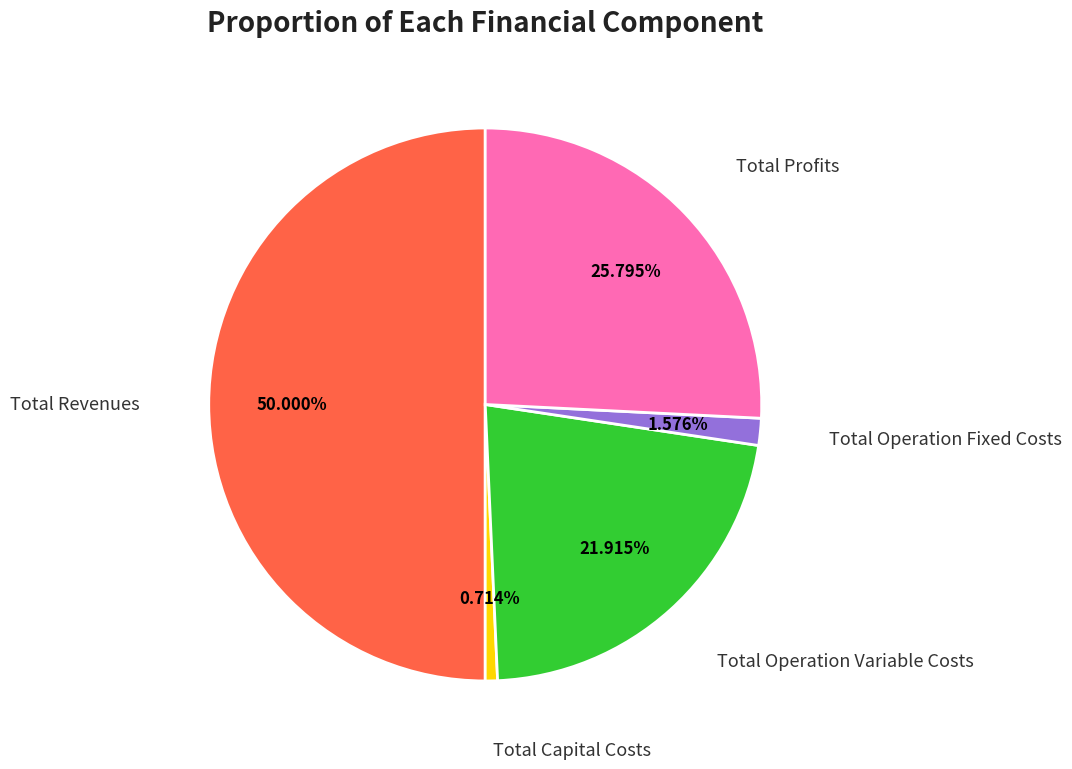

Count the number of slices in the pie.

5